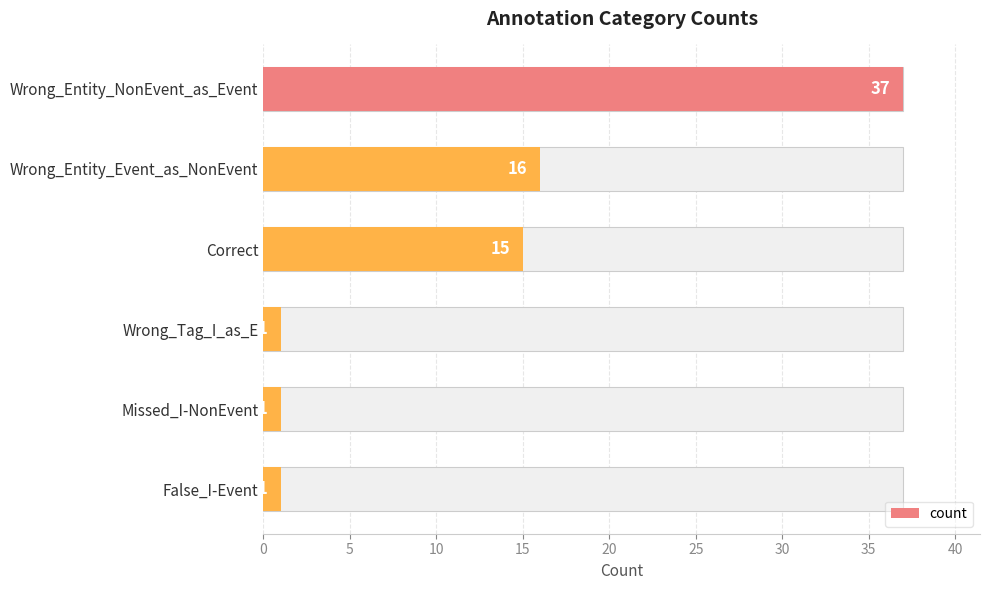

What is the difference between the maximum and minimum values?

36